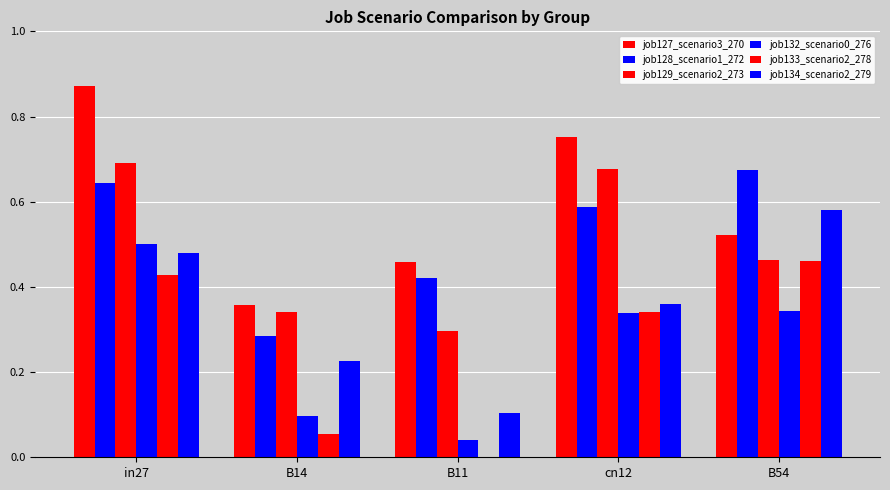

How many categories are shown in the chart?

5